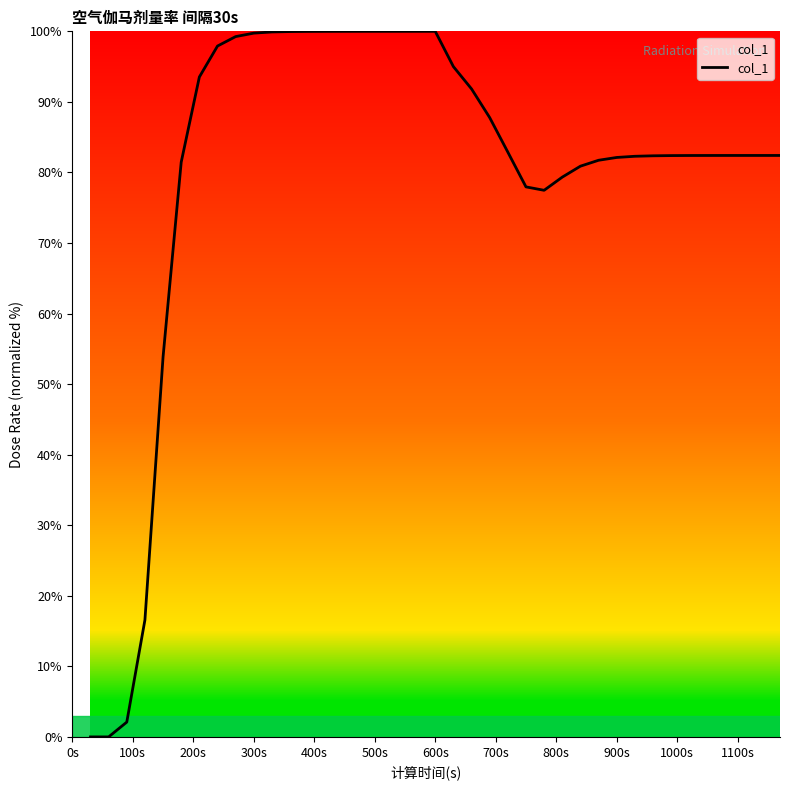

What is the greatest value displayed?

100.0